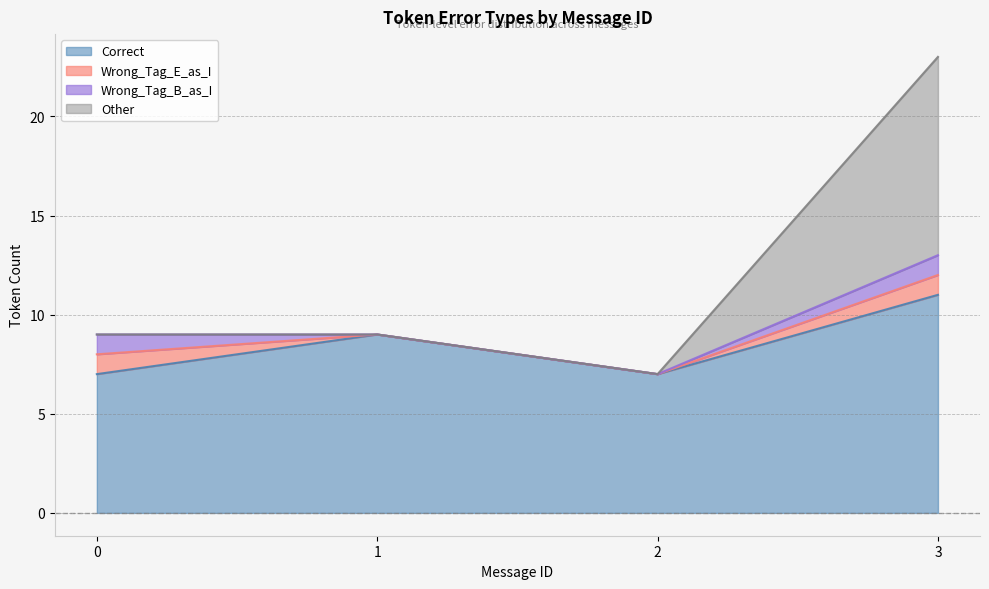

Count the Correct values in the range 7 to 11.

4